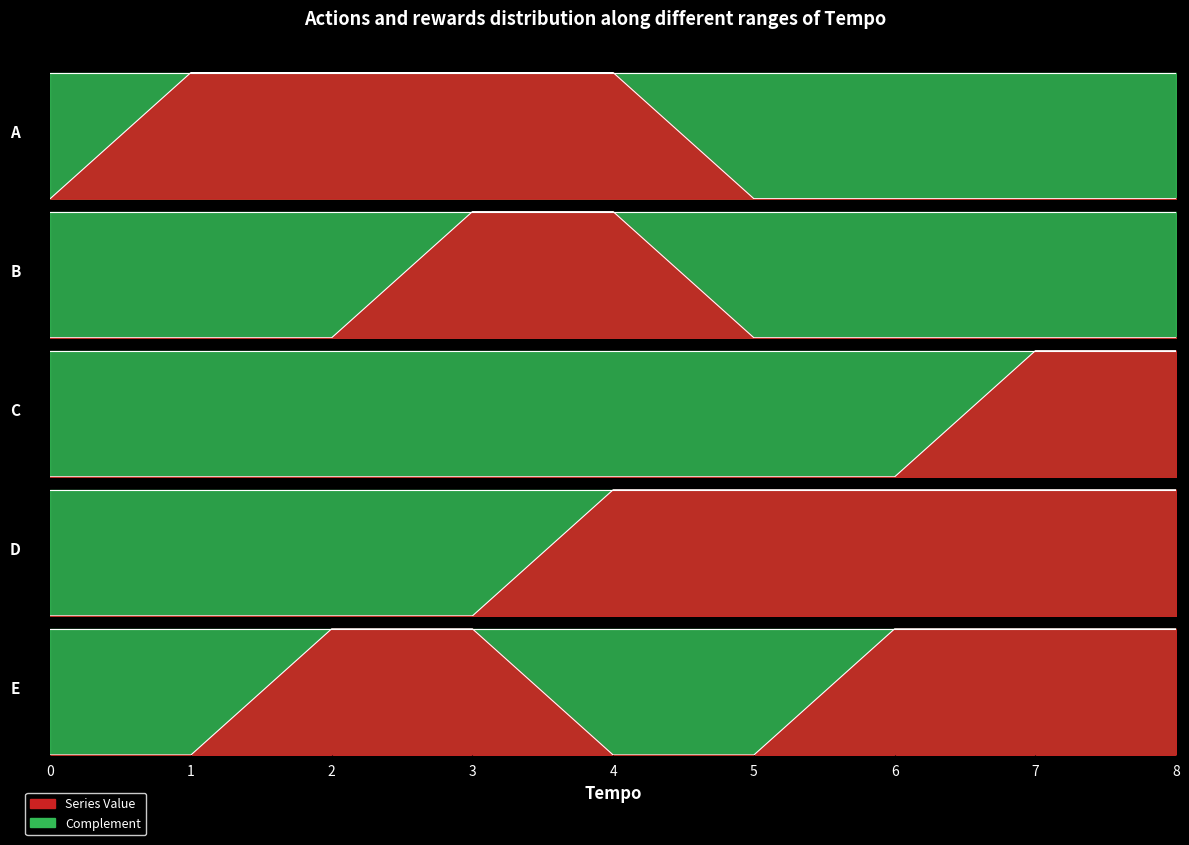

At which label does A reach its peak?

1